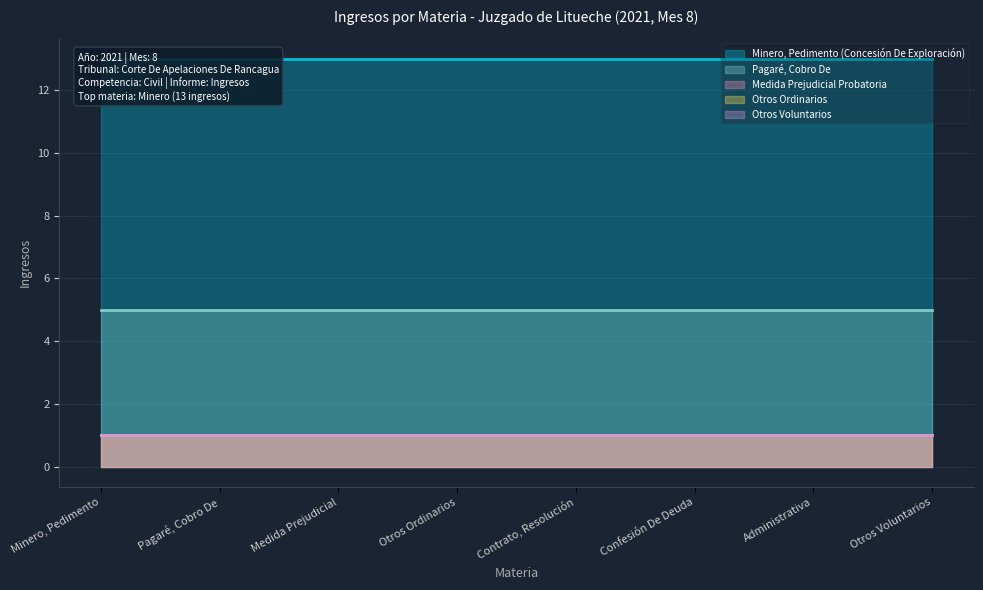

Which series has the largest total across all categories?

Minero, Pedimento (Concesión De Exploración)